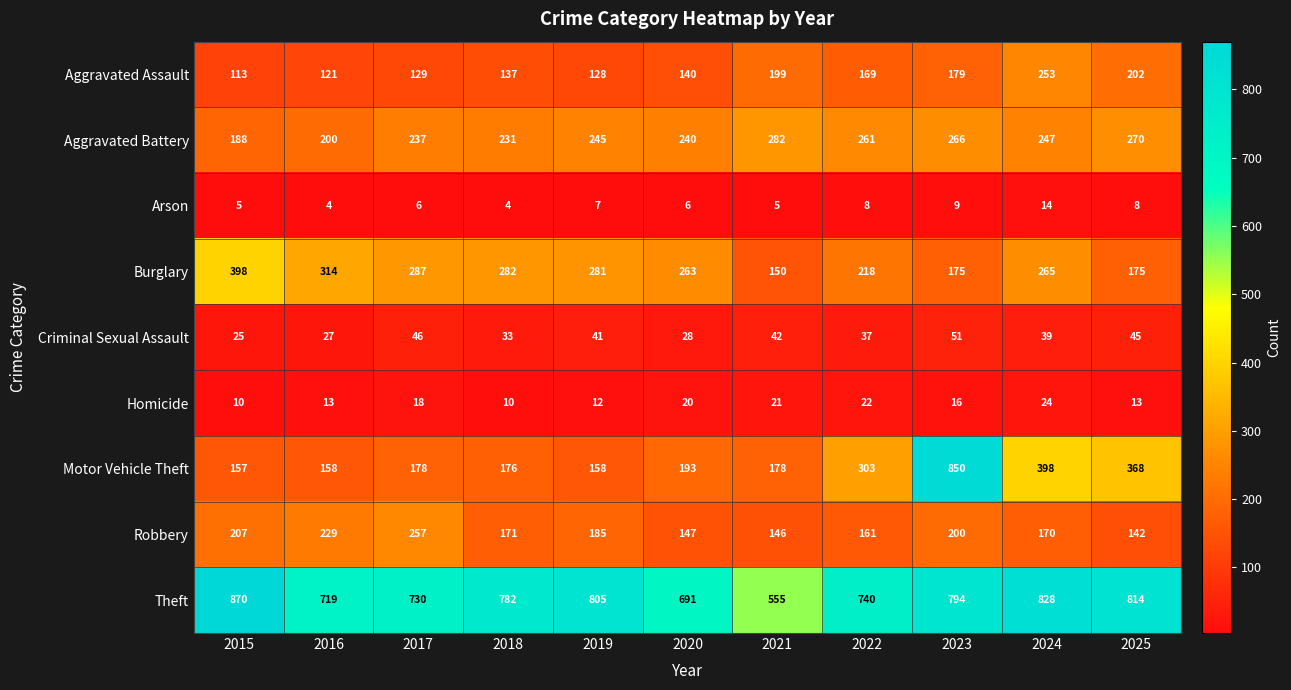

At 2016, list the series in order from largest to smallest.

Theft, Burglary, Robbery, Aggravated Battery, Motor Vehicle Theft, Aggravated Assault, Criminal Sexual Assault, Homicide, Arson